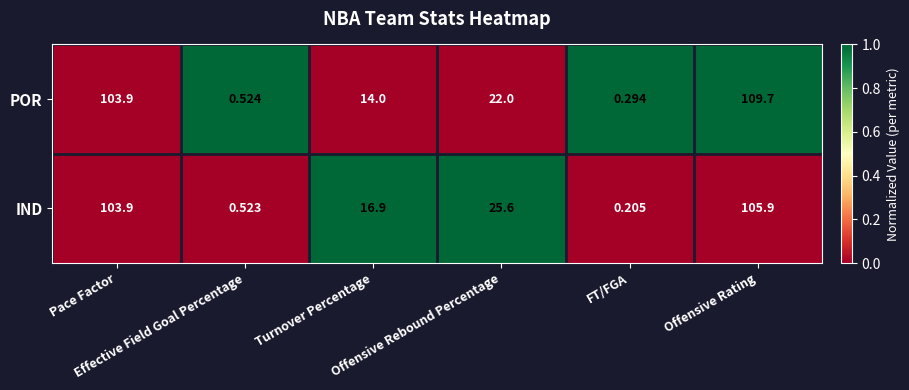

Rank the series by their average value, from highest to lowest.

IND, POR